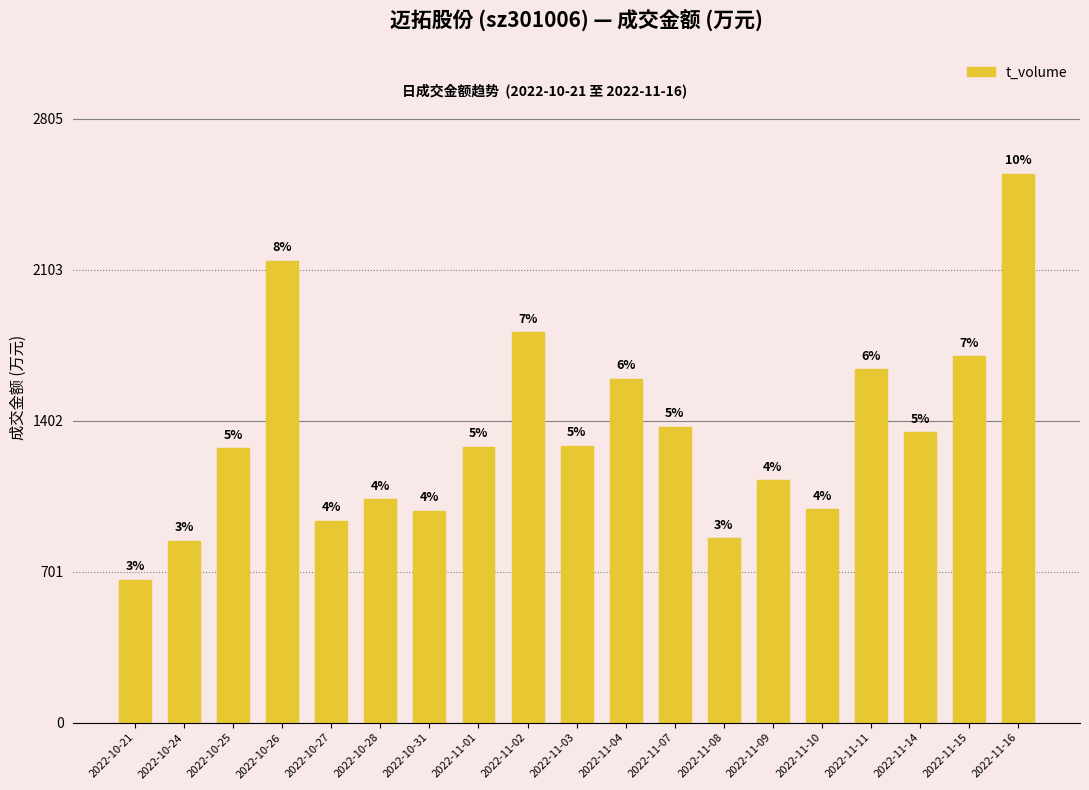

How many bars are there in total?

19